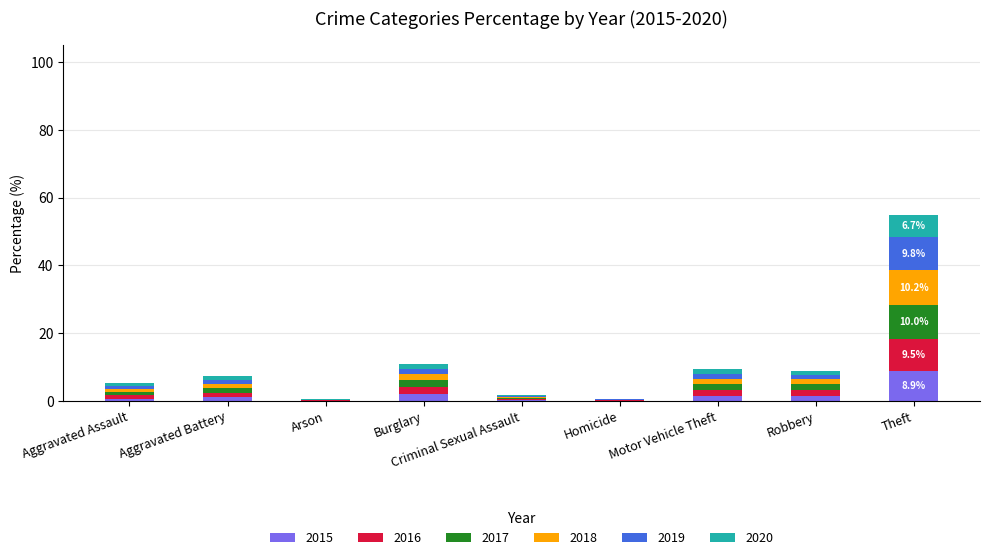

At which category is the sum across all series the highest?

Theft